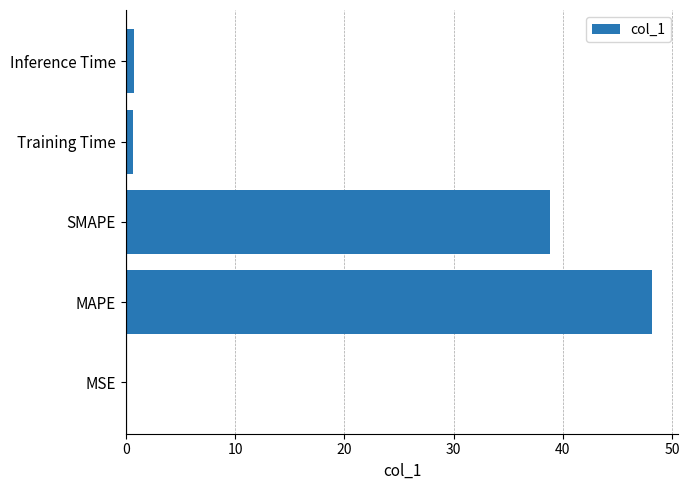

Between MSE and SMAPE, which is larger?

SMAPE